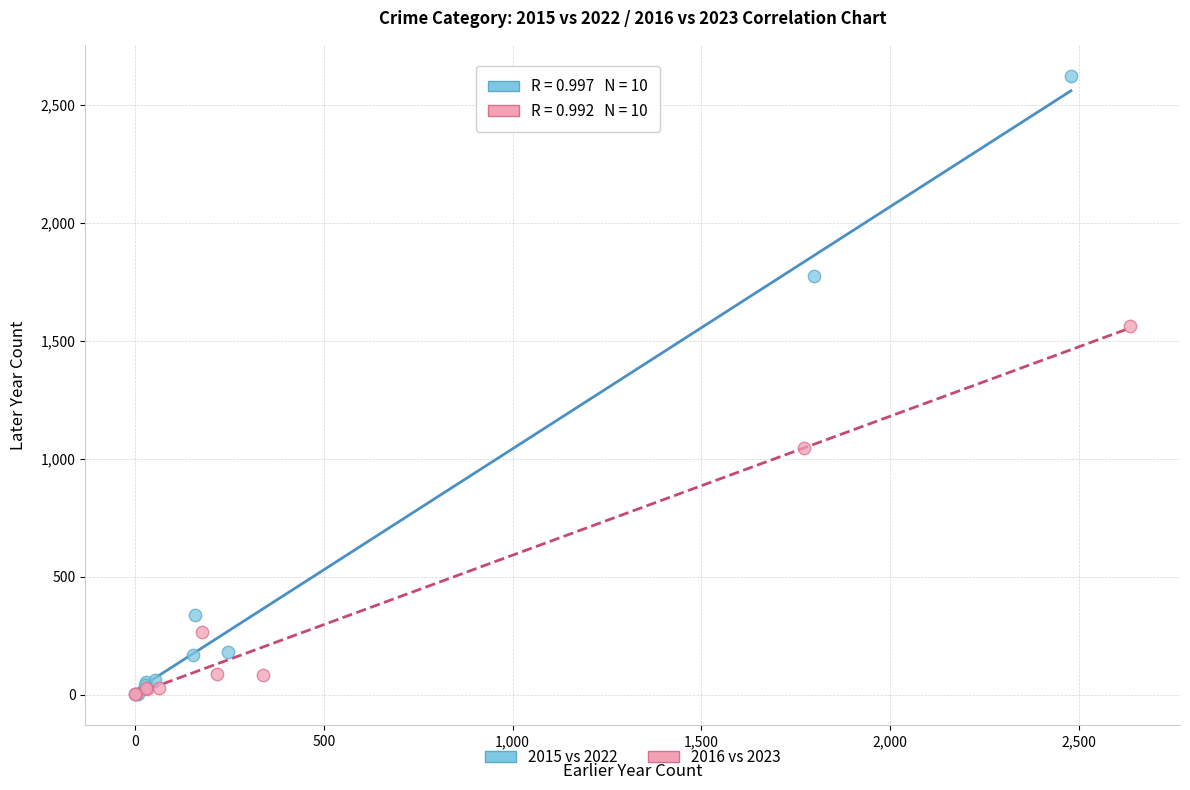

Which series has the largest Y range (max minus min)?

2015 vs 2022